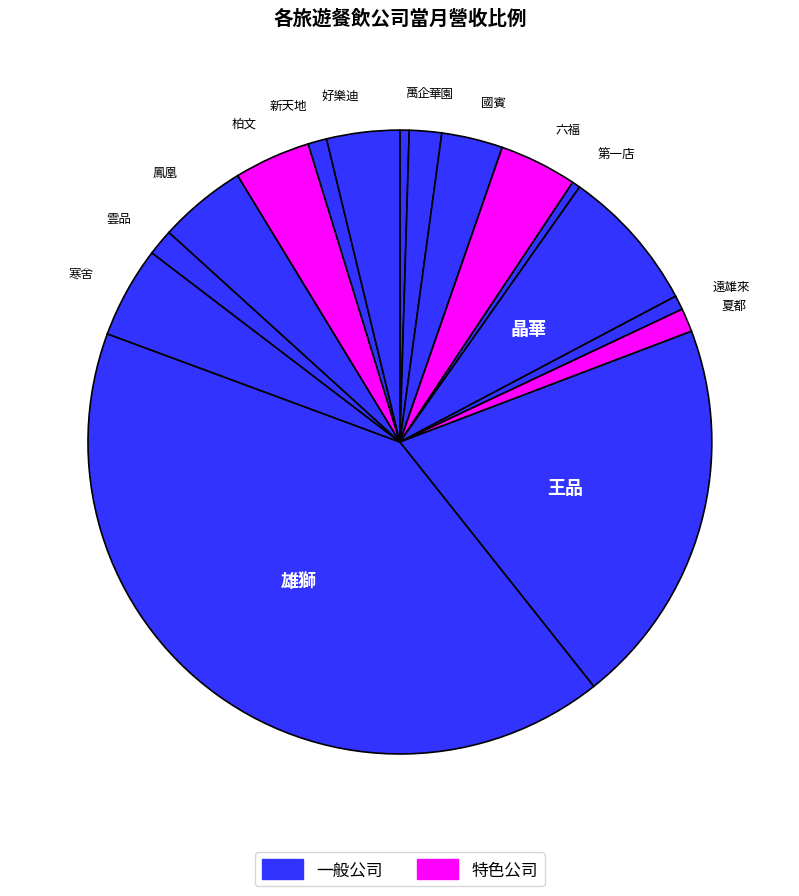

Which slice is the largest?

雄獅